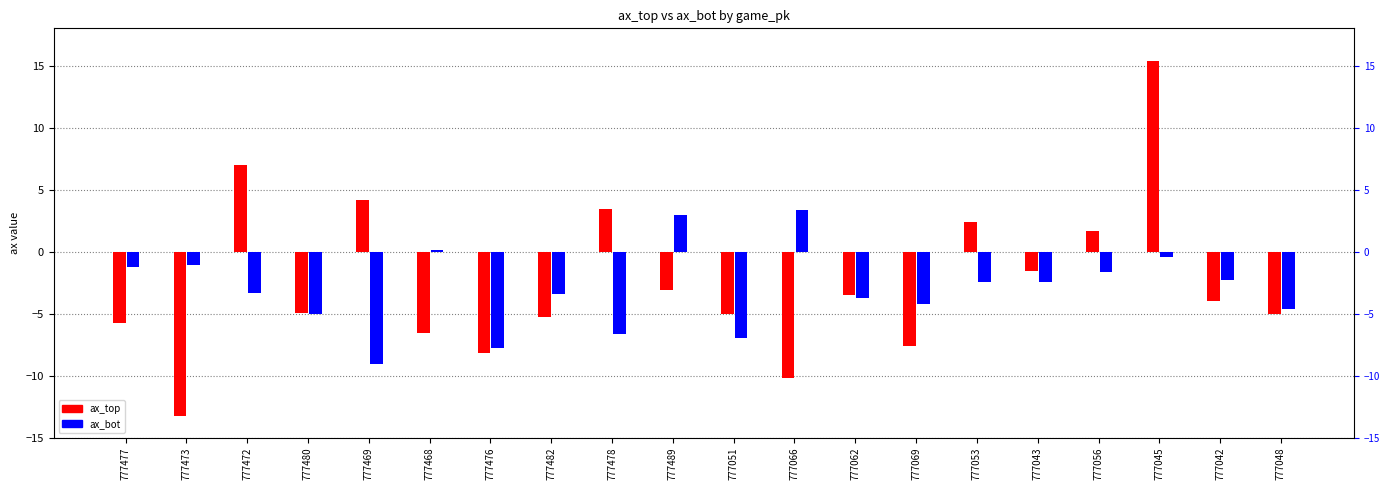

Are the bars grouped side by side (vs. stacked)?

Yes